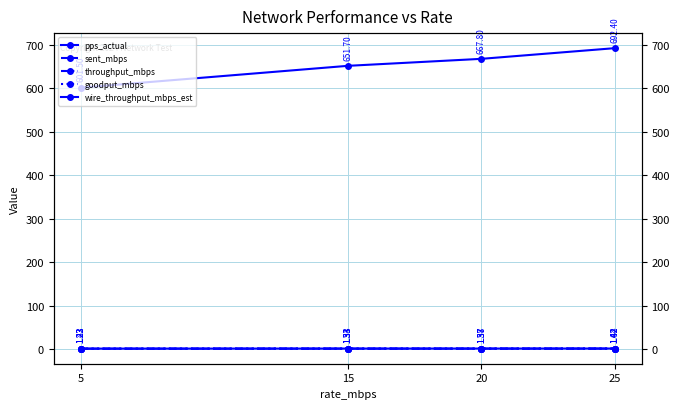

True or false: pps_actual has a value of 651.7 at 15.

True